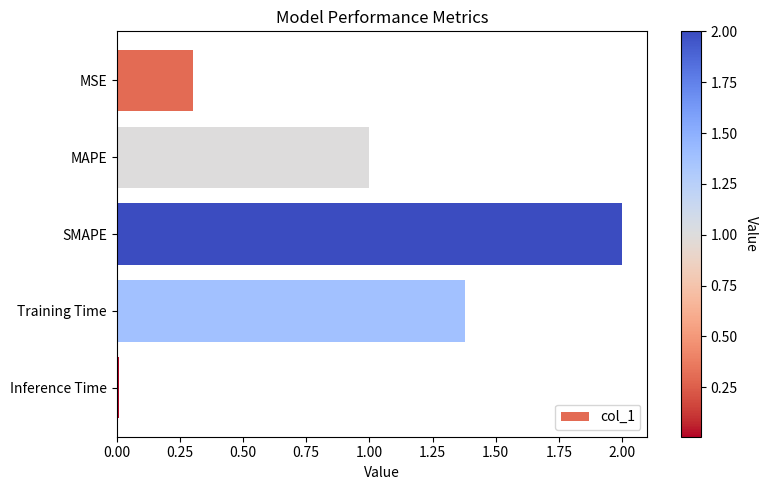

What is the label of the 1st bar from the bottom?

Inference Time